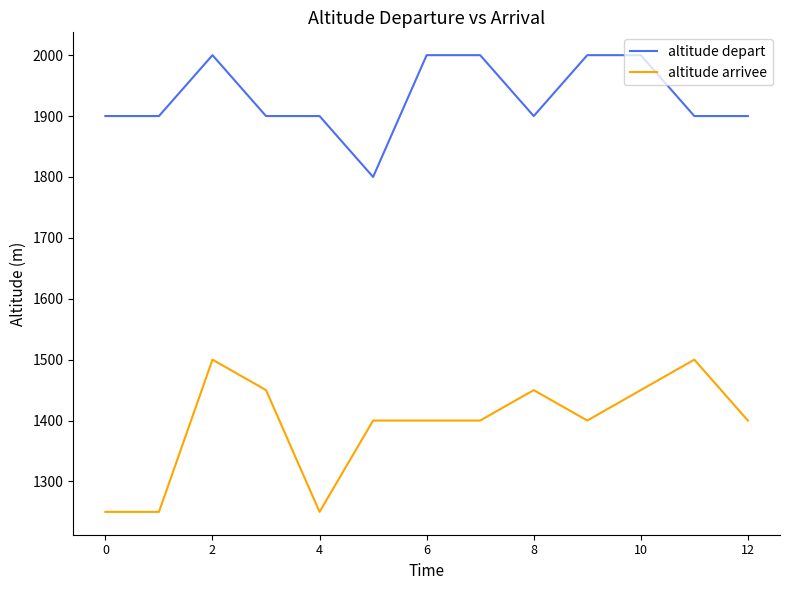

True or false: altitude arrivee and altitude depart cross at least once.

False